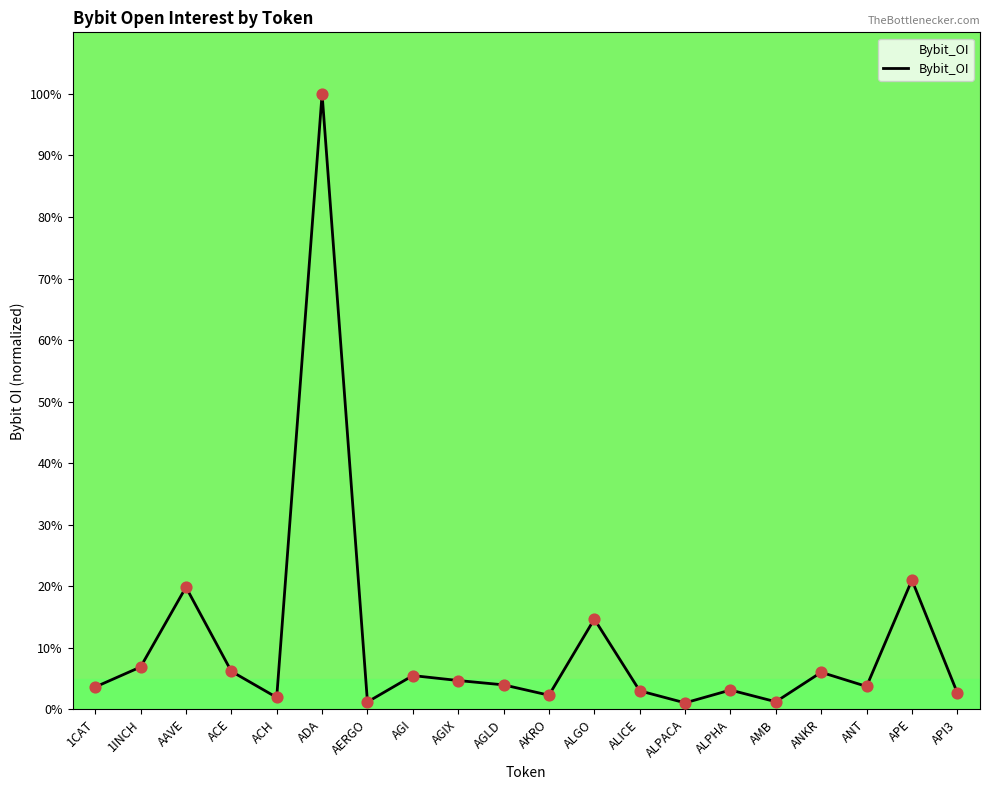

Between ALGO and ALPACA, which is larger?

ALGO